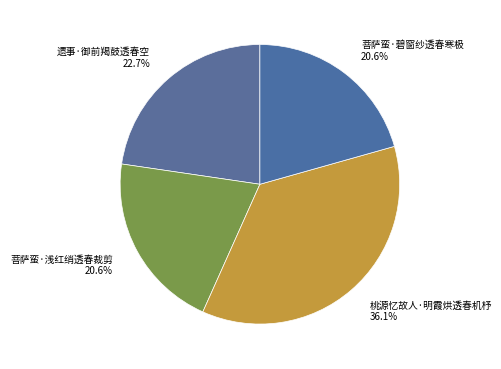

To the nearest percent, what percentage of the pie is 菩萨蛮·碧窗纱透春寒极?

21%